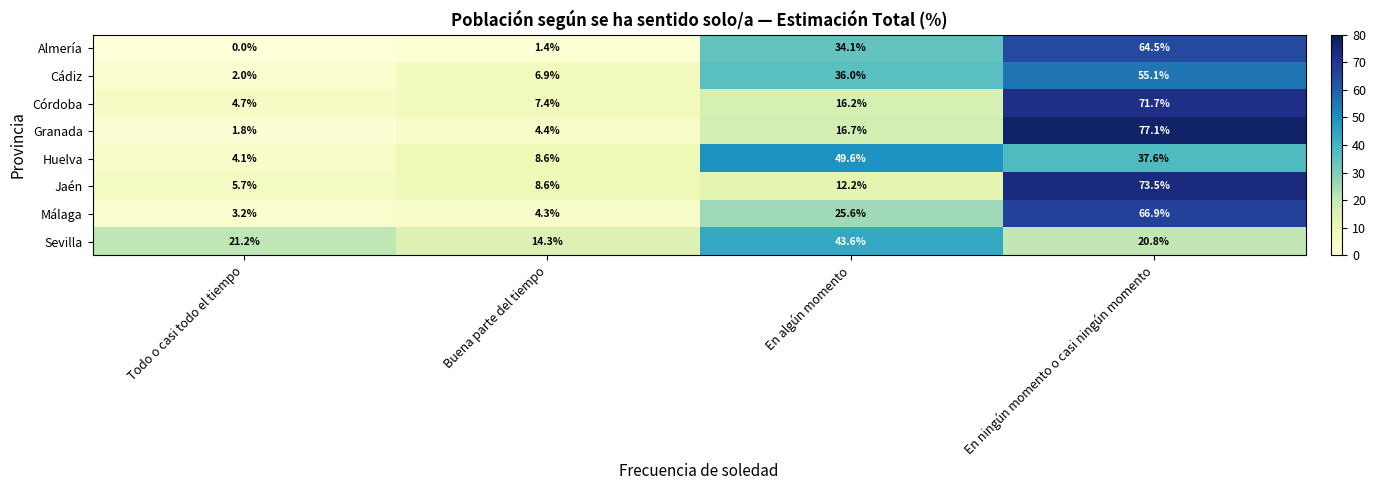

What is the highest value of the Granada series?

77.1